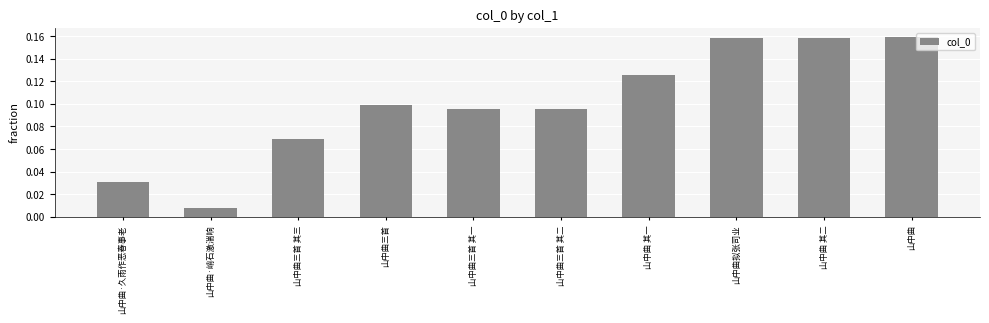

What is the label of the 3rd bar from the right?

山中曲拟张司业